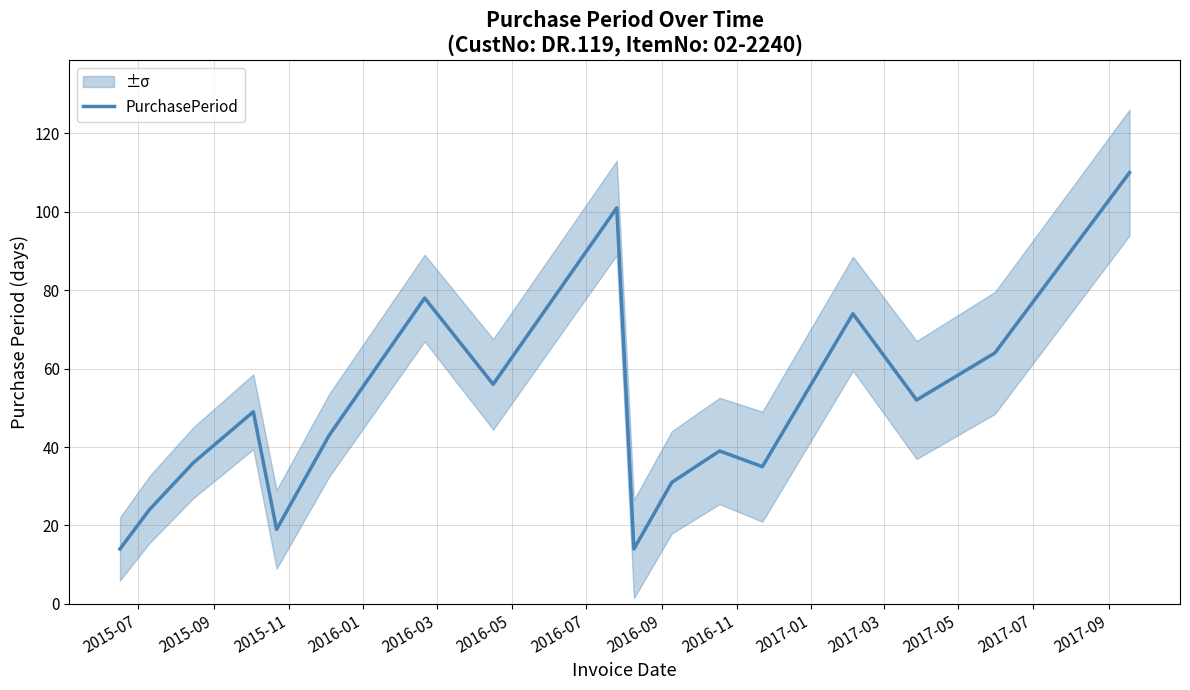

Count the number of values greater than 43.

8